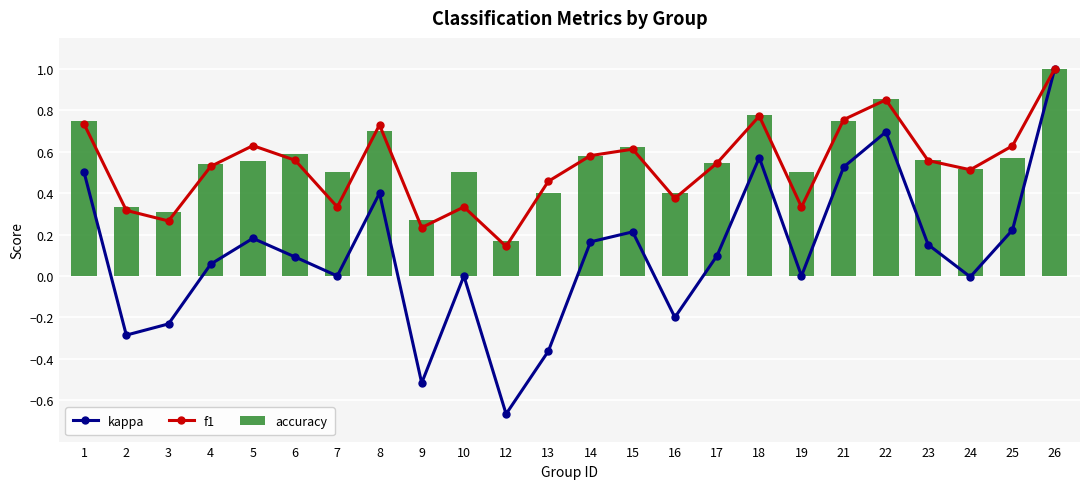

Which series changed the most between 3 and 26?

kappa